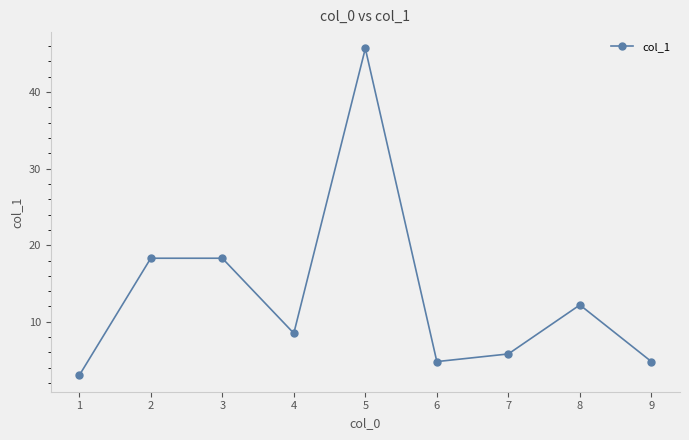

What is the change in value from 8 to 9?

-7.4